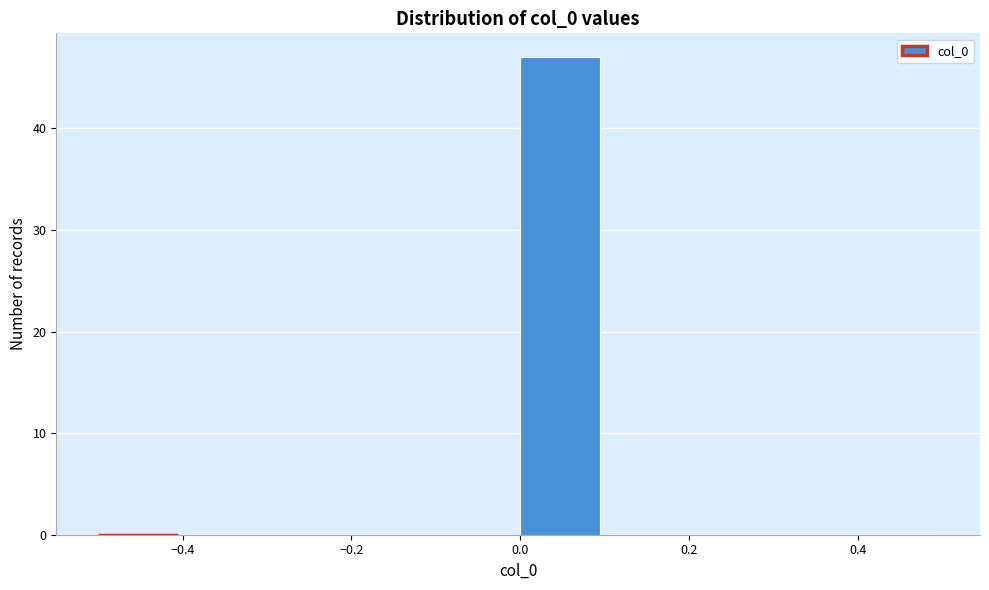

Reading left to right, list every bar in this chart as the range it spans on the x-axis followed by its height. The values are not printed on the chart, so give them approximately, as read against the axis.

-0.5 to -0.4: 0
-0.4 to -0.3: 0
-0.3 to -0.2: 0
-0.2 to -0.1: 0
-0.1 to 0.0: 0
0.0 to 0.1: 47
0.1 to 0.2: 0
0.2 to 0.3: 0
0.3 to 0.4: 0
0.4 to 0.5: 0